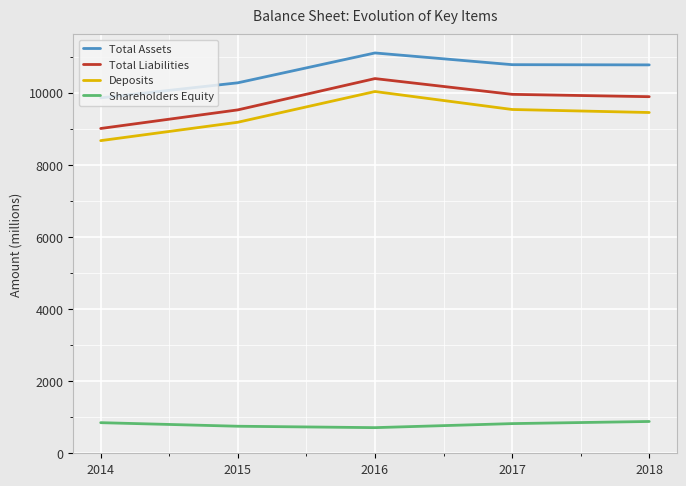

What is the greatest value displayed?

11104